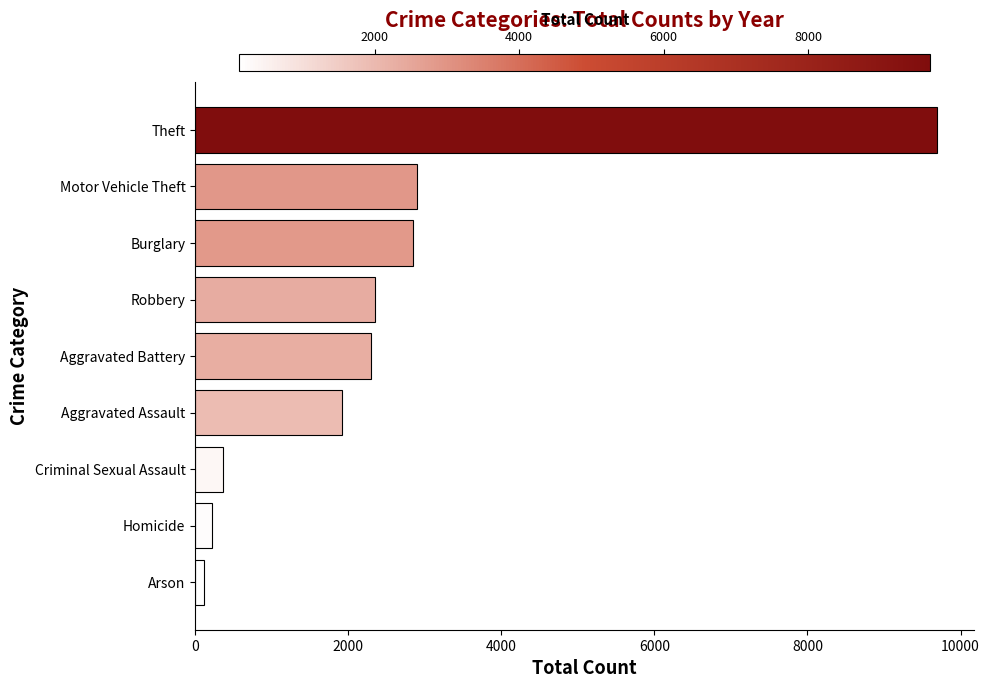

At which label is the value closest to 4908?

Motor Vehicle Theft